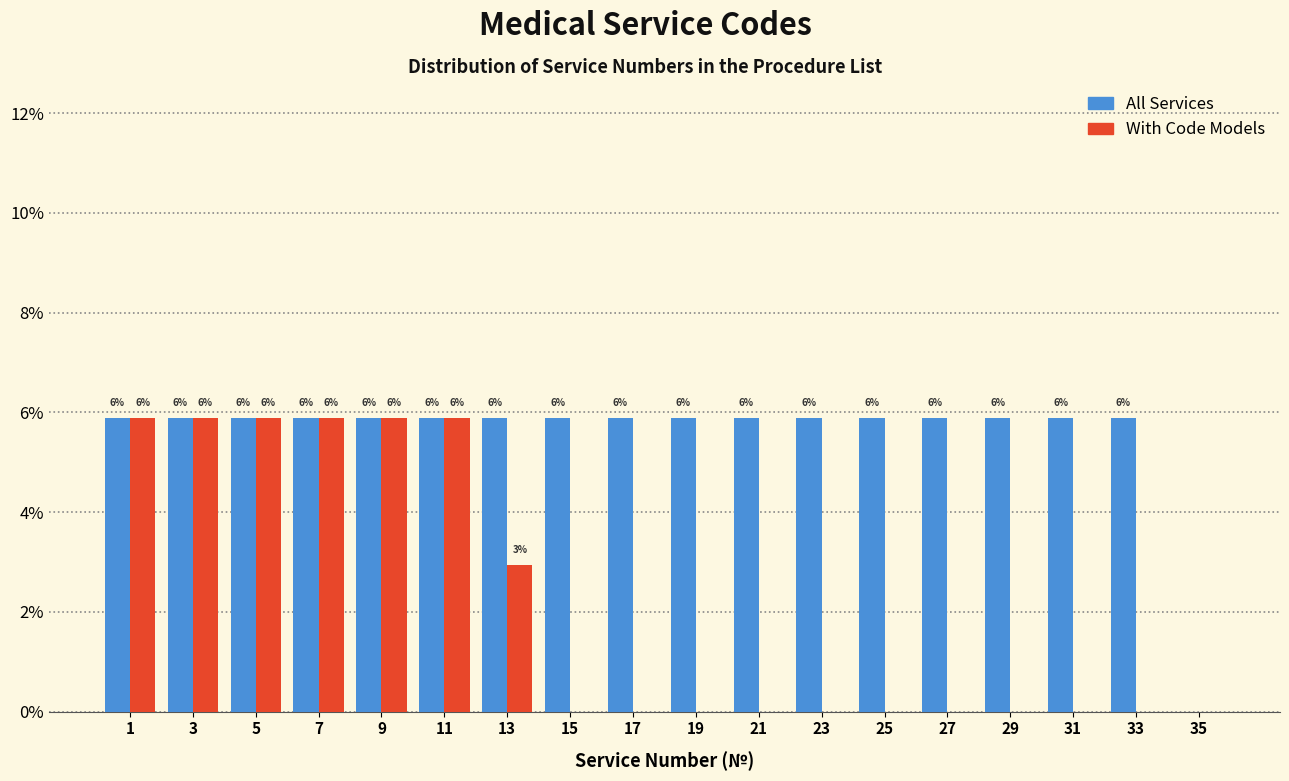

What are all the series names shown in the legend?

All Services, With Code Models